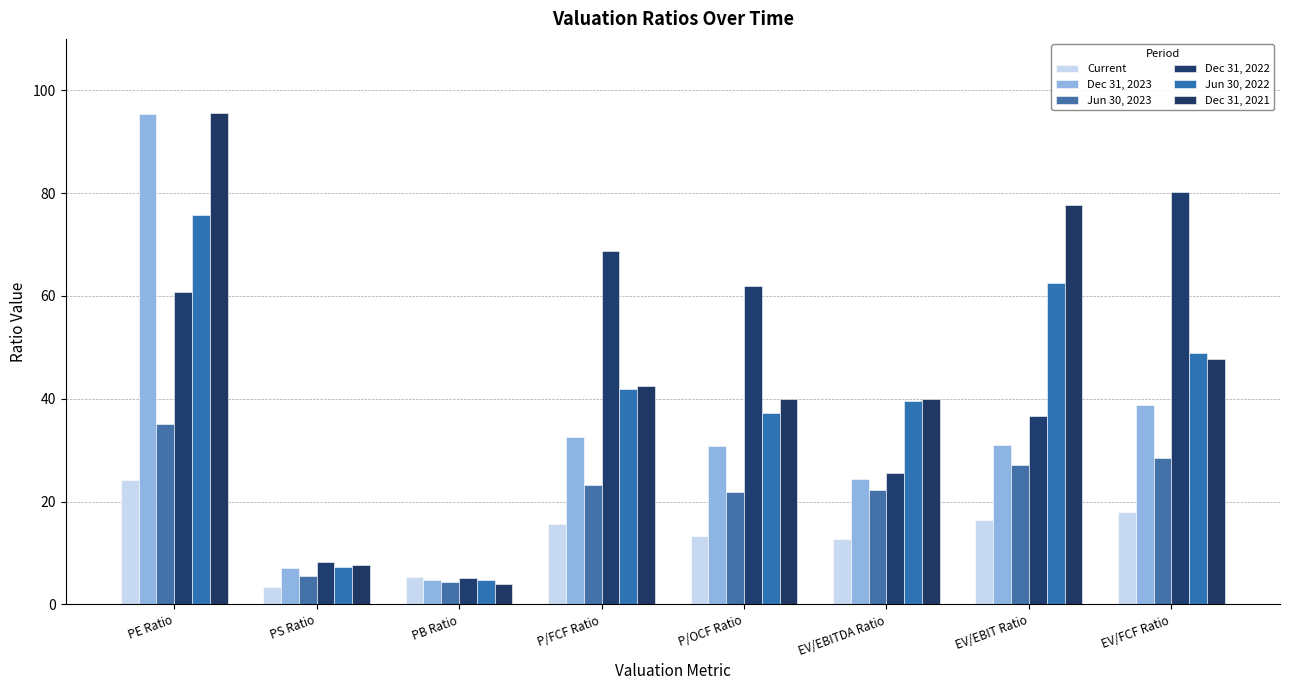

How many data points in Current are less than 15?

4